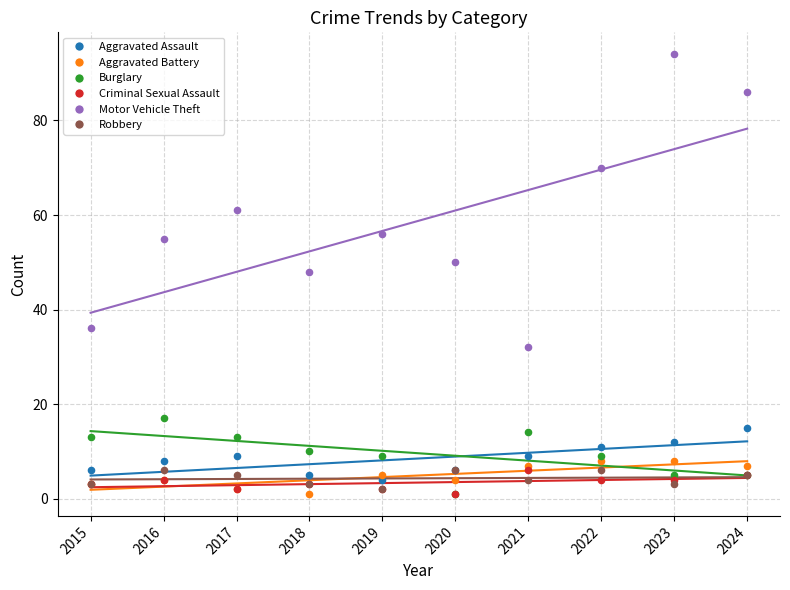

Which series has the largest Y range (max minus min)?

Motor Vehicle Theft